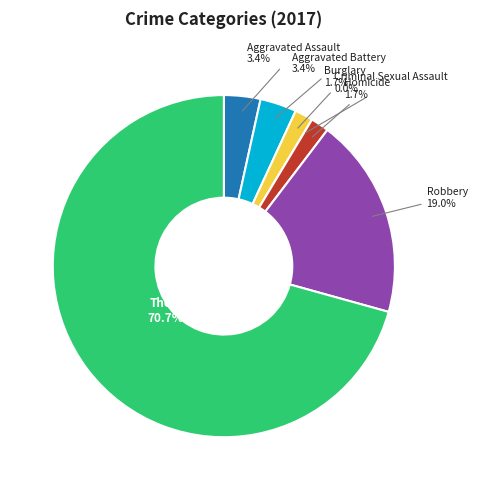

Which category has the biggest portion of the pie?

Theft